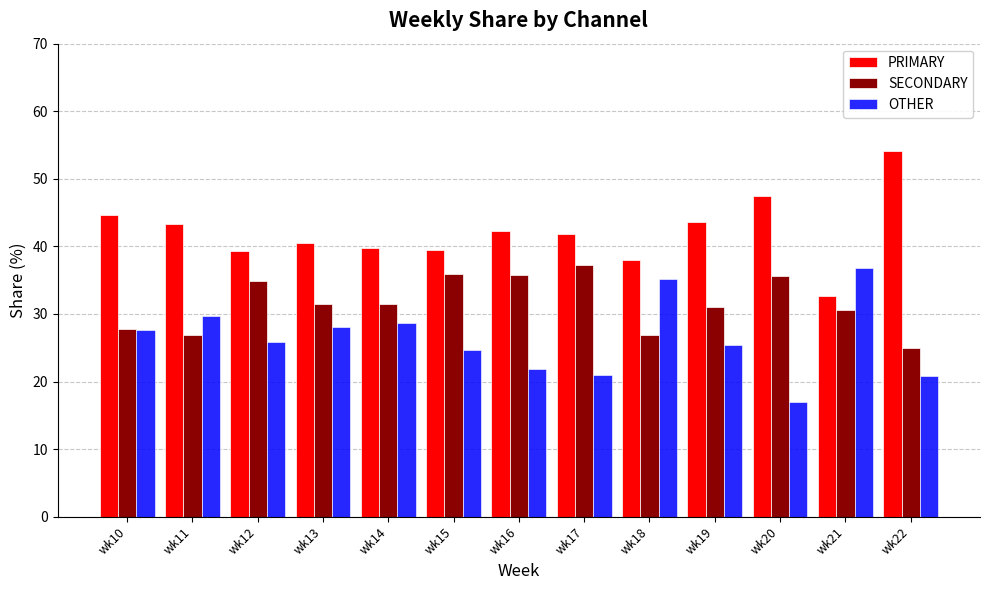

List the series in order of their overall mean, lowest first.

OTHER, SECONDARY, PRIMARY